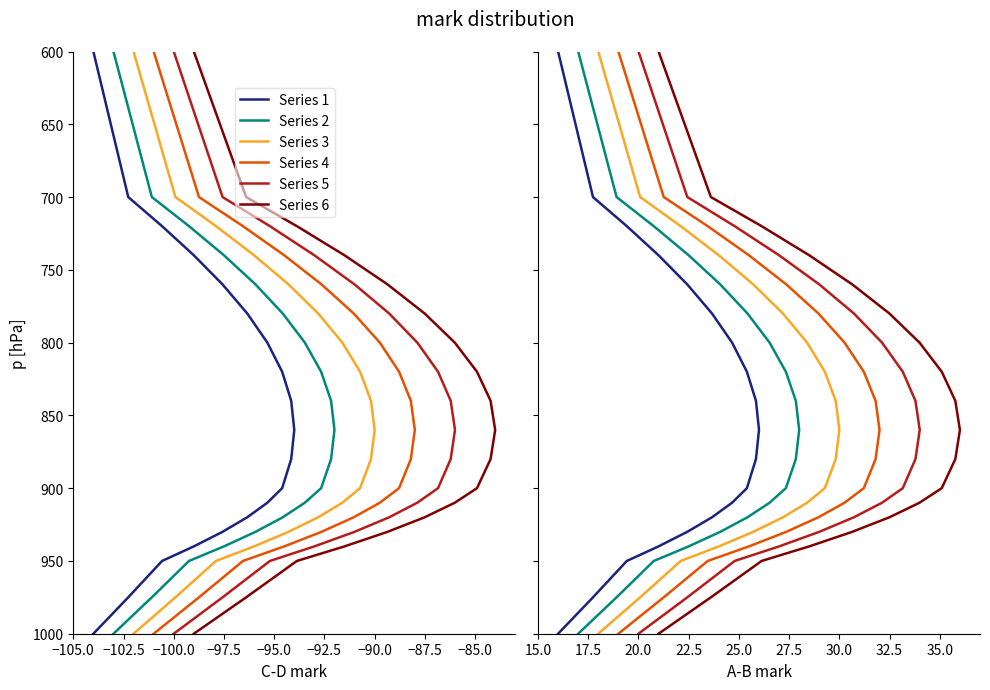

Which has a higher value, −102.5 or −95.0?

−102.5